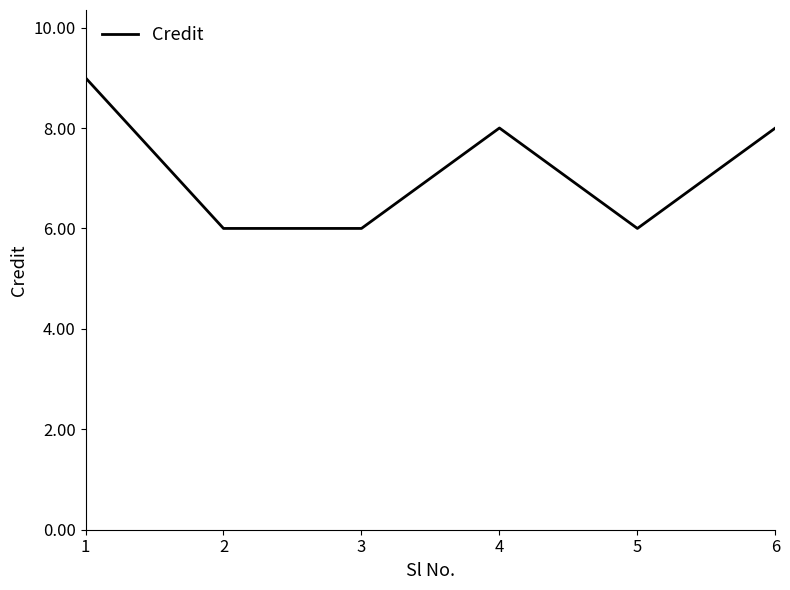

What is the maximum value shown in the chart?

9